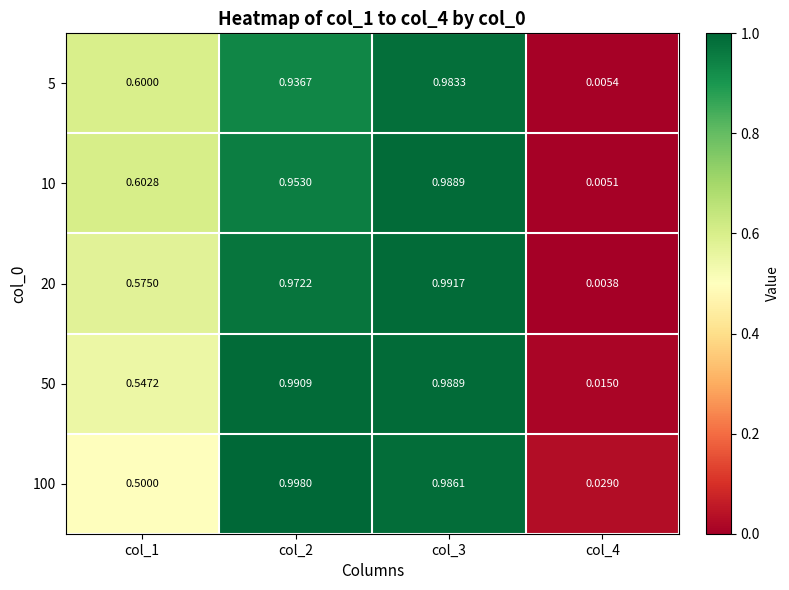

Is the value of 10 at col_4 greater than the value of 100 at col_4?

No